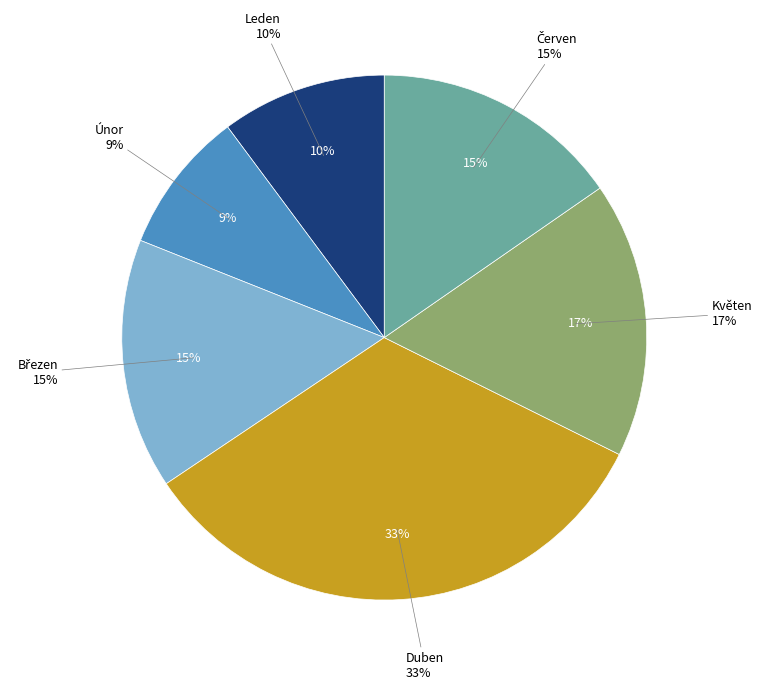

Is there a majority slice in this chart?

No